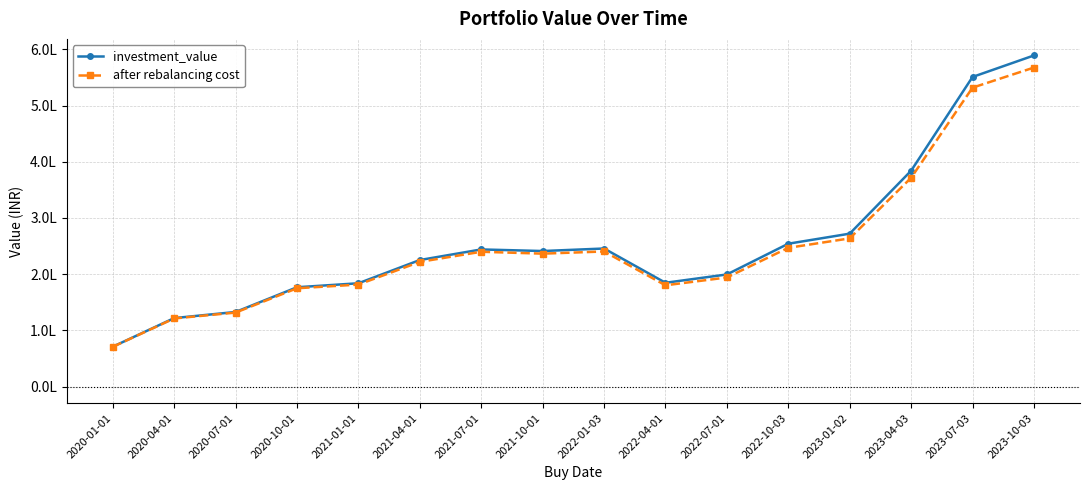

At which label does investment_value reach its minimum?

2020-01-01